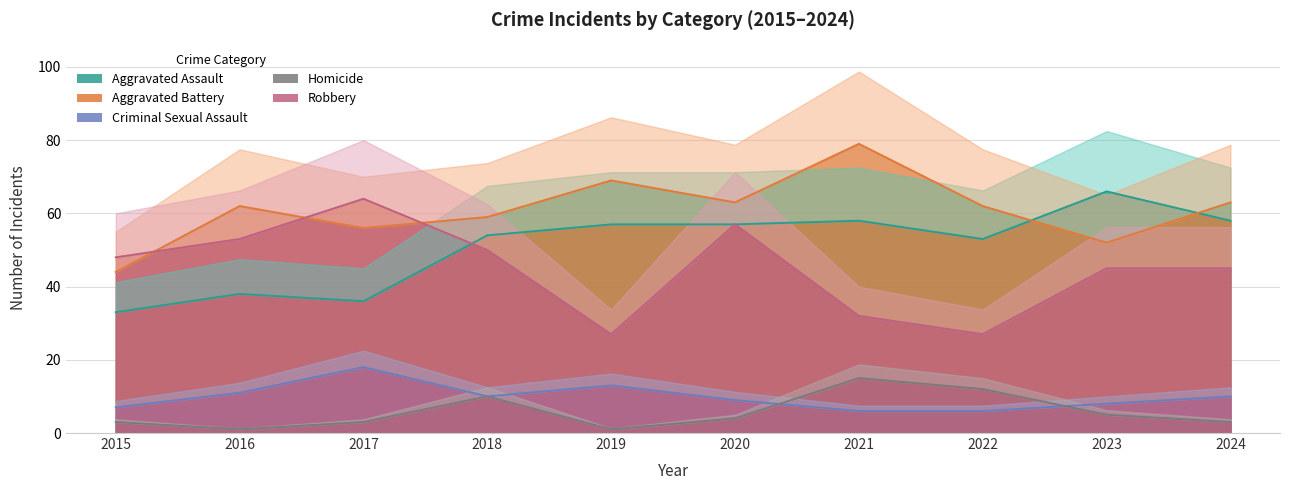

What is the difference between the highest and lowest values at 2023?

61